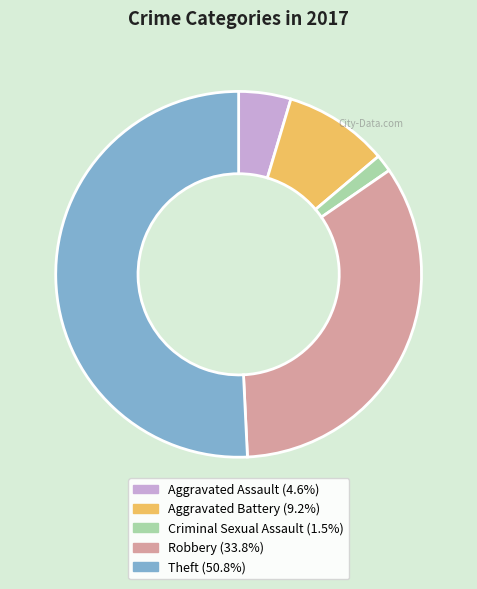

How many slices are in this pie chart?

5